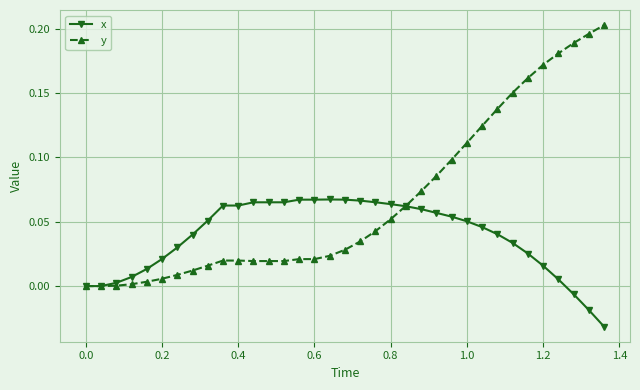

Which series has the widest spread of values?

y